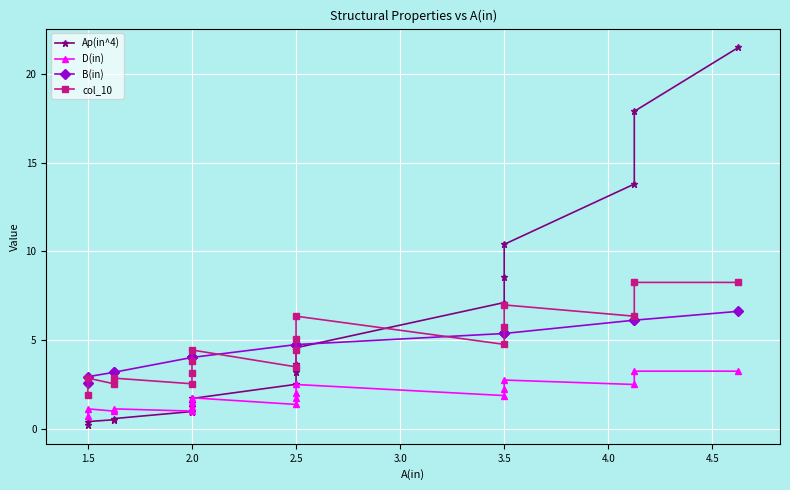

List the series in order of their peak value, lowest first.

D(in), B(in), col_10, Ap(in^4)